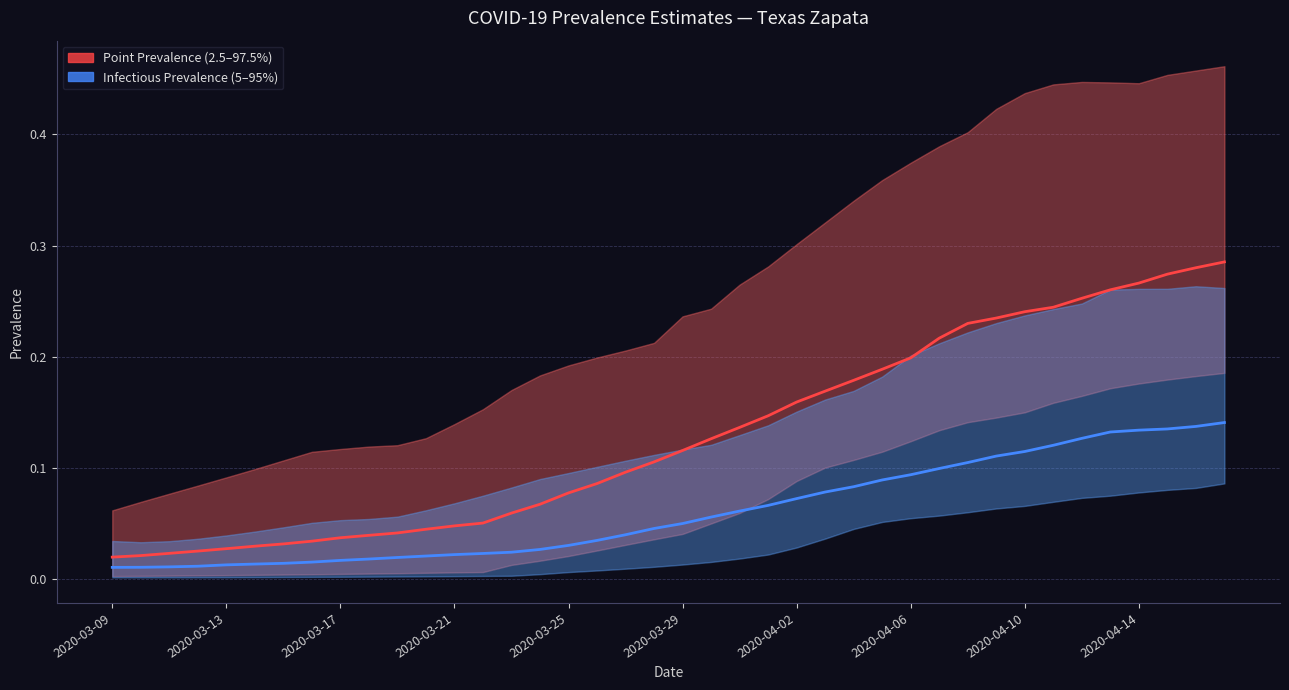

What is the difference between the maximum and minimum values in the pointprevalence_50 series?

0.3